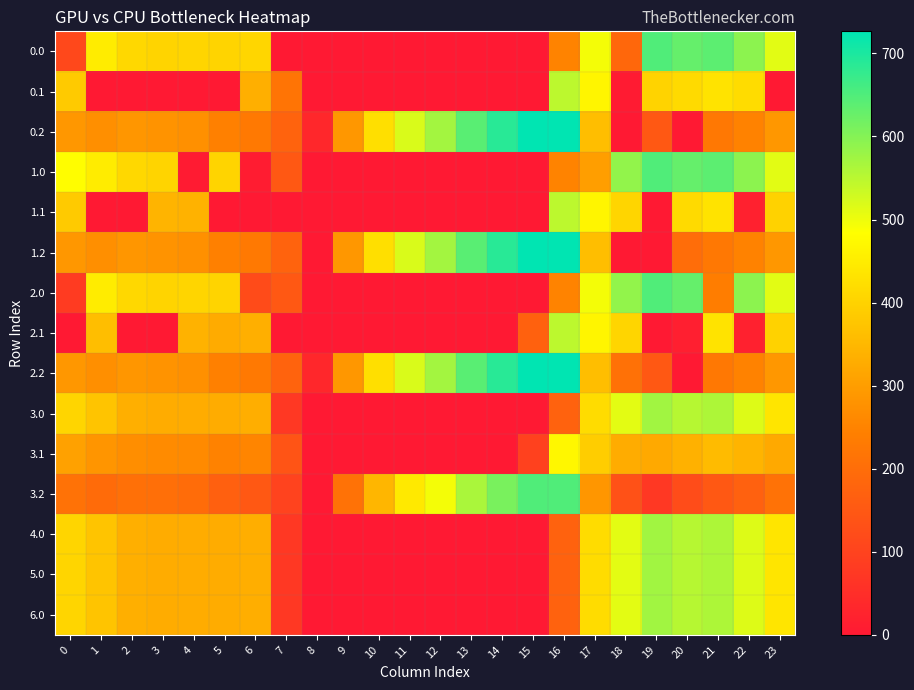

Reading left to right, list all the values displayed in this chart.

0.0: 0=112.9	1=449.5	2=410.3	3=404.4	4=404.9	5=403.8	6=408.0	7=0.0	8=0.0	9=0.0	10=0.0	11=0.0	12=0.0	13=0.0	14=0.0	15=0.0	16=250.9	17=494.8	18=186.7	19=649.2	20=629.9	21=638.4	22=592.3	23=511.3
0.1: 0=384.6	1=0.0	2=0.0	3=0.0	4=0.0	5=0.0	6=332.2	7=217.1	8=0.0	9=0.0	10=0.0	11=0.0	12=0.0	13=0.0	14=0.0	15=0.0	16=547.3	17=466.6	18=5.4	19=400.2	20=414.5	21=432.4	22=419.9	23=0.0
0.2: 0=287.1	1=272.7	2=285.5	3=281.0	4=274.4	5=245.0	6=228.8	7=176.6	8=35.3	9=288.5	10=423.5	11=520.6	12=571.2	13=640.4	14=687.4	15=725.8	16=726.6	17=362.4	18=0.0	19=151.0	20=0.0	21=226.4	22=247.4	23=287.5
1.0: 0=482.0	1=449.5	2=410.3	3=404.4	4=4.9	5=403.8	6=8.0	7=150.1	8=0.0	9=0.0	10=0.0	11=0.0	12=0.0	13=0.0	14=0.0	15=0.0	16=250.9	17=301.3	18=586.7	19=649.2	20=629.9	21=638.4	22=592.3	23=511.3
1.1: 0=384.6	1=0.0	2=0.0	3=342.7	4=339.6	5=0.0	6=0.0	7=0.0	8=0.0	9=0.0	10=0.0	11=0.0	12=0.0	13=0.0	14=0.0	15=0.0	16=547.3	17=466.6	18=405.4	19=0.2	20=414.5	21=432.4	22=19.9	23=399.4
1.2: 0=287.1	1=272.7	2=285.5	3=281.0	4=274.4	5=245.0	6=228.8	7=176.6	8=0.0	9=288.5	10=423.5	11=520.6	12=571.2	13=640.4	14=687.4	15=725.8	16=726.6	17=362.4	18=0.0	19=0.0	20=199.2	21=226.4	22=247.4	23=287.5
2.0: 0=82.0	1=449.5	2=410.3	3=404.4	4=404.9	5=403.8	6=120.5	7=150.1	8=0.0	9=0.0	10=0.0	11=0.0	12=0.0	13=0.0	14=0.0	15=0.0	16=250.9	17=494.8	18=586.7	19=649.2	20=629.9	21=238.4	22=592.3	23=511.3
2.1: 0=0.0	1=361.1	2=0.0	3=0.0	4=339.6	5=325.7	6=332.2	7=0.0	8=0.0	9=0.0	10=0.0	11=0.0	12=0.0	13=0.0	14=0.0	15=173.1	16=547.3	17=466.6	18=405.4	19=0.2	20=14.5	21=432.4	22=19.9	23=399.4
2.2: 0=287.1	1=272.7	2=285.5	3=281.0	4=274.4	5=245.0	6=228.8	7=176.6	8=35.3	9=288.5	10=423.5	11=520.6	12=571.2	13=640.4	14=687.4	15=725.8	16=726.6	17=362.4	18=210.0	19=151.0	20=0.0	21=226.4	22=247.4	23=287.5
3.0: 0=405.0	1=372.5	2=333.3	3=327.4	4=327.9	5=326.8	6=331.0	7=73.1	8=0.0	9=0.0	10=0.0	11=0.0	12=0.0	13=0.0	14=0.0	15=0.0	16=173.9	17=417.8	18=509.7	19=572.2	20=552.9	21=561.4	22=515.3	23=434.3
3.1: 0=307.6	1=284.1	2=270.9	3=265.7	4=262.6	5=248.7	6=255.2	7=140.1	8=0.0	9=0.0	10=0.0	11=0.0	12=0.0	13=0.0	14=0.0	15=96.1	16=470.3	17=389.6	18=328.4	19=323.2	20=337.5	21=355.4	22=342.9	23=322.4
3.2: 0=210.1	1=195.7	2=208.5	3=204.0	4=197.4	5=168.0	6=151.8	7=99.6	8=0.0	9=211.5	10=346.5	11=443.6	12=494.2	13=563.4	14=610.4	15=648.8	16=649.6	17=285.4	18=133.0	19=74.0	20=122.2	21=149.4	22=170.4	23=210.5
4.0: 0=405.0	1=372.5	2=333.3	3=327.4	4=327.9	5=326.8	6=331.0	7=73.1	8=0.0	9=0.0	10=0.0	11=0.0	12=0.0	13=0.0	14=0.0	15=0.0	16=173.9	17=417.8	18=509.7	19=572.2	20=552.9	21=561.4	22=515.3	23=434.3
5.0: 0=405.0	1=372.5	2=333.3	3=327.4	4=327.9	5=326.8	6=331.0	7=73.1	8=0.0	9=0.0	10=0.0	11=0.0	12=0.0	13=0.0	14=0.0	15=0.0	16=173.9	17=417.8	18=509.7	19=572.2	20=552.9	21=561.4	22=515.3	23=434.3
6.0: 0=405.0	1=372.5	2=333.3	3=327.4	4=327.9	5=326.8	6=331.0	7=73.1	8=0.0	9=0.0	10=0.0	11=0.0	12=0.0	13=0.0	14=0.0	15=0.0	16=173.9	17=417.8	18=509.7	19=572.2	20=552.9	21=561.4	22=515.3	23=434.3